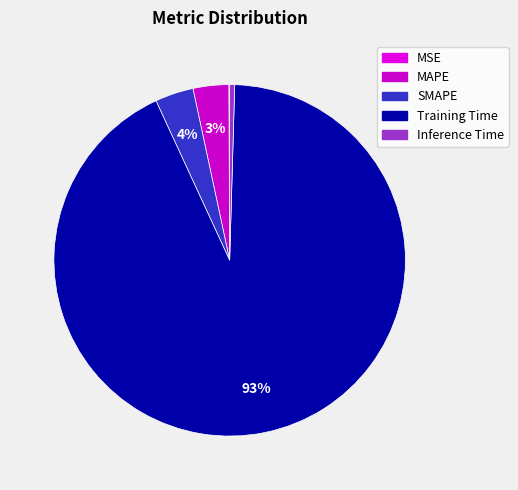

What percentage is the Training Time slice, to the nearest percent?

93%